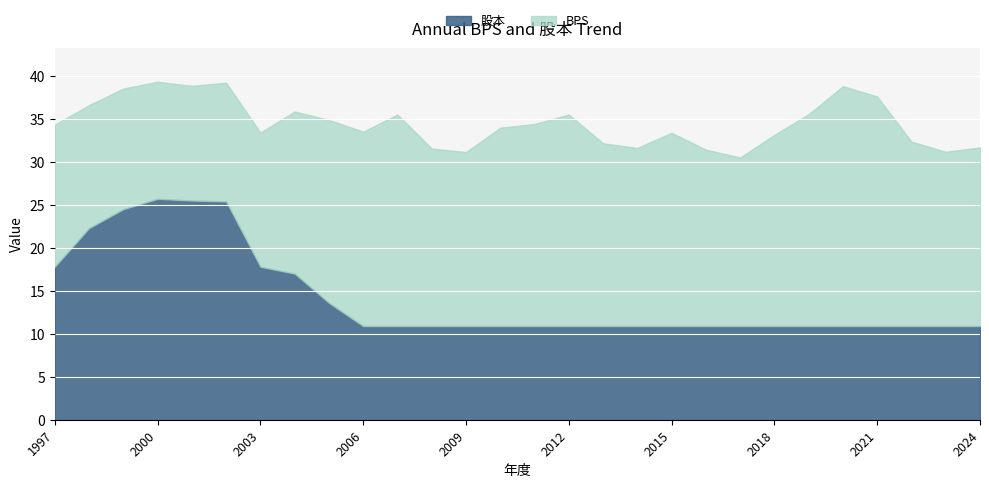

At which category does BPS reach its first local valley?

2001